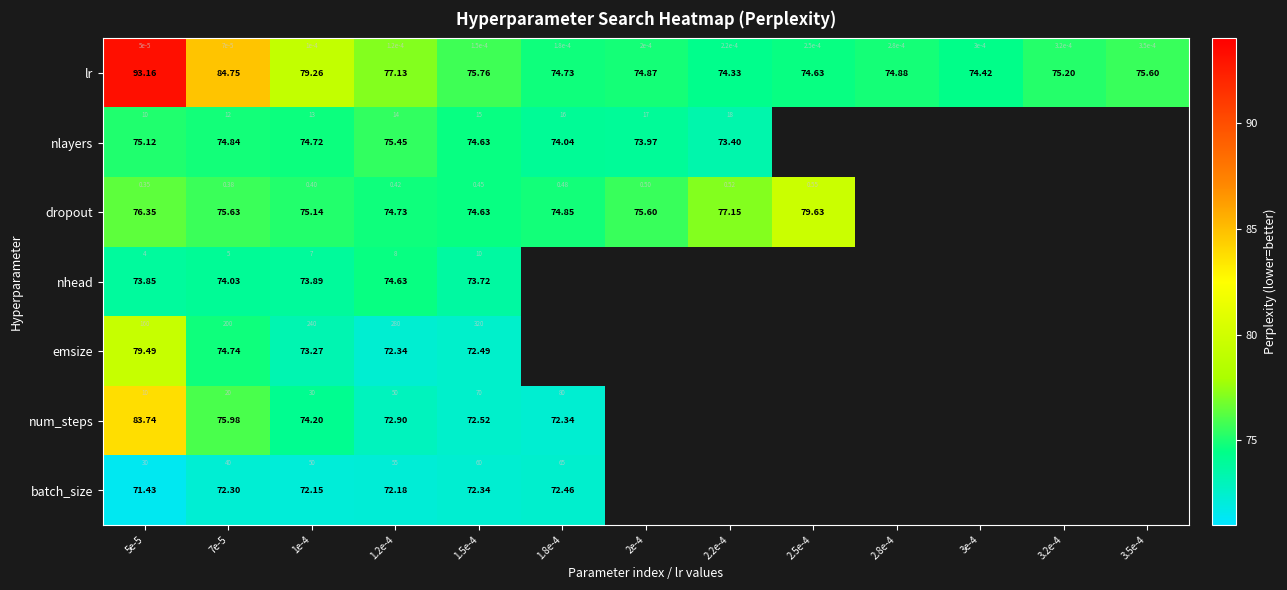

Is the value of num_steps at 3e-4 greater than the value of batch_size at 3.2e-4?

No